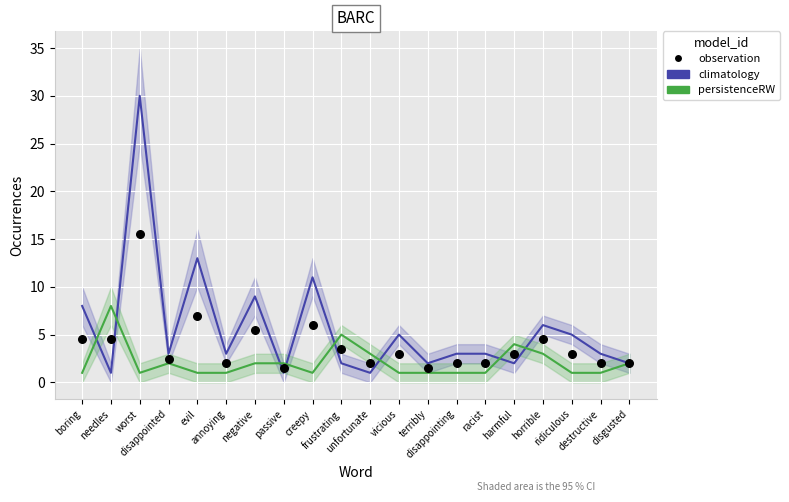

At which category is the sum across all series the highest?

worst